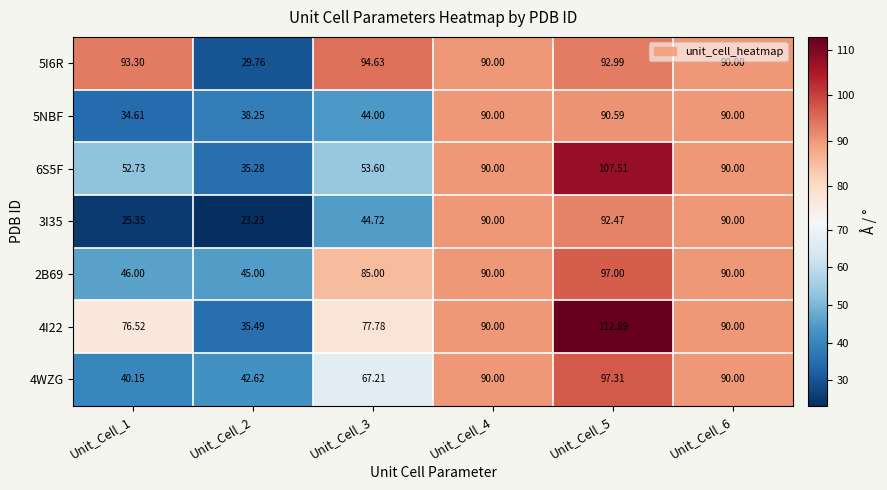

Which series has the largest range (max minus min)?

4I22